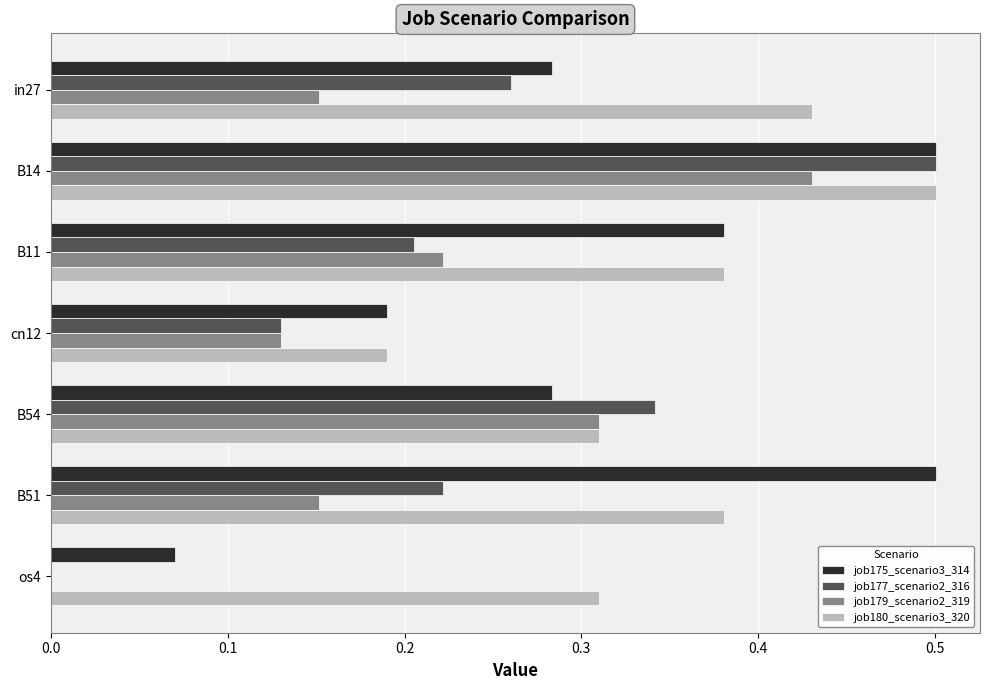

What is the greatest value displayed?

0.5